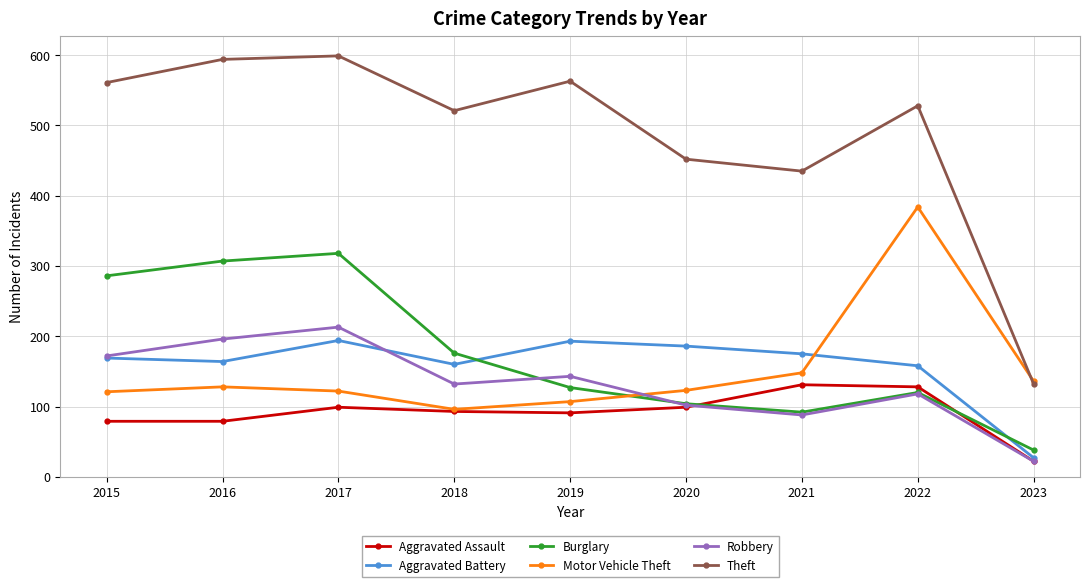

The Theft series shows 171 at 2017. True or false?

False